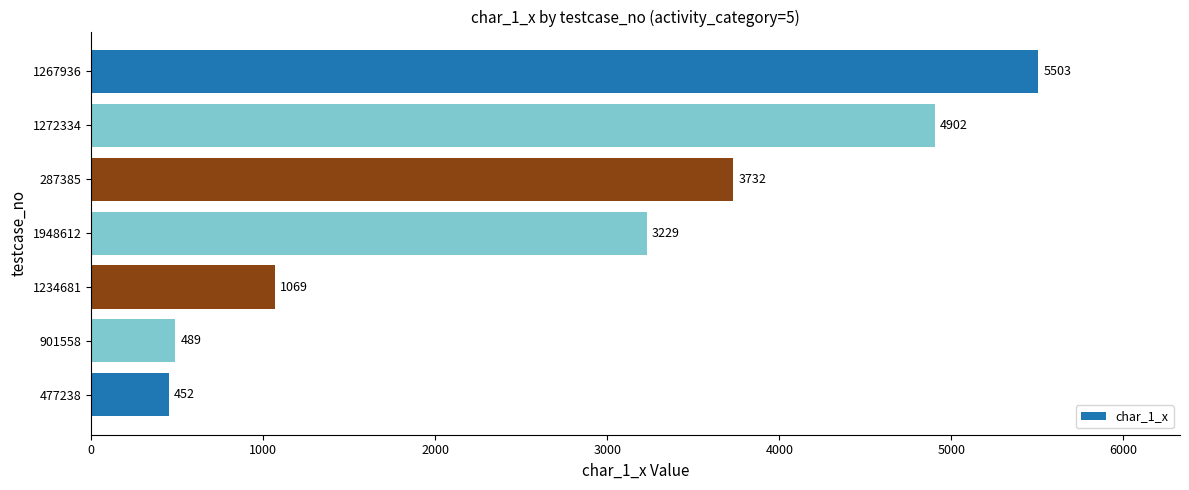

Rank the categories by value from highest to lowest.

1267936, 1272334, 287385, 1948612, 1234681, 901558, 477238